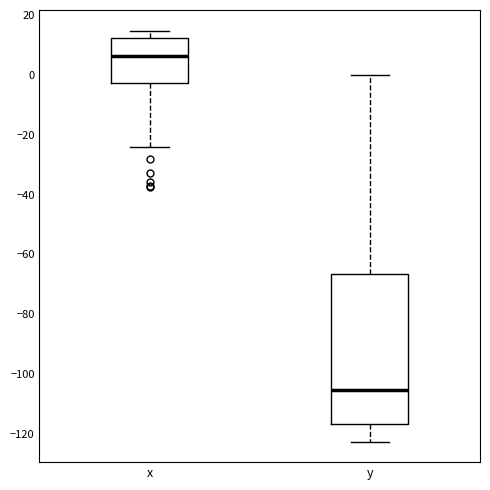

Reading left to right, transcribe this box plot: for each box, give where its median line is, the range the box spans, and where its two whiskers end, as read against the y-axis. The values are not printed on the chart, so give them approximately, as read against the axis.

x: median 6, box -2 to 12, whiskers -24 to 14
y: median -106, box -116 to -66, whiskers -122 to 0